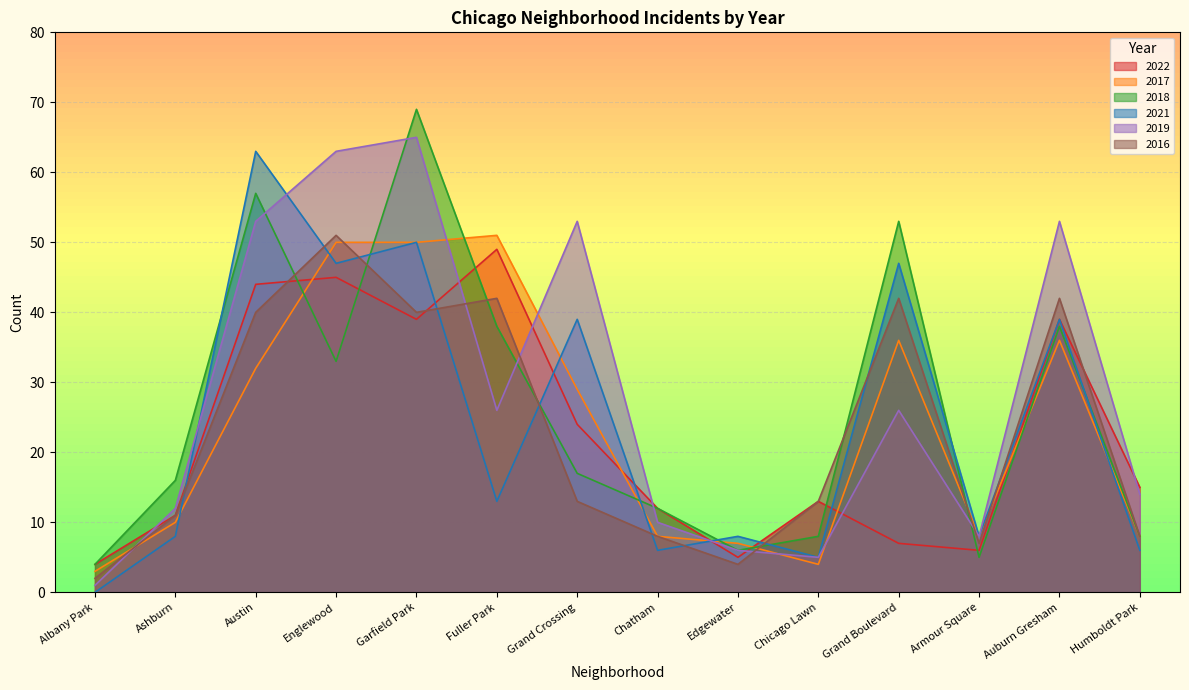

What is the sum of all 2017 values?

332